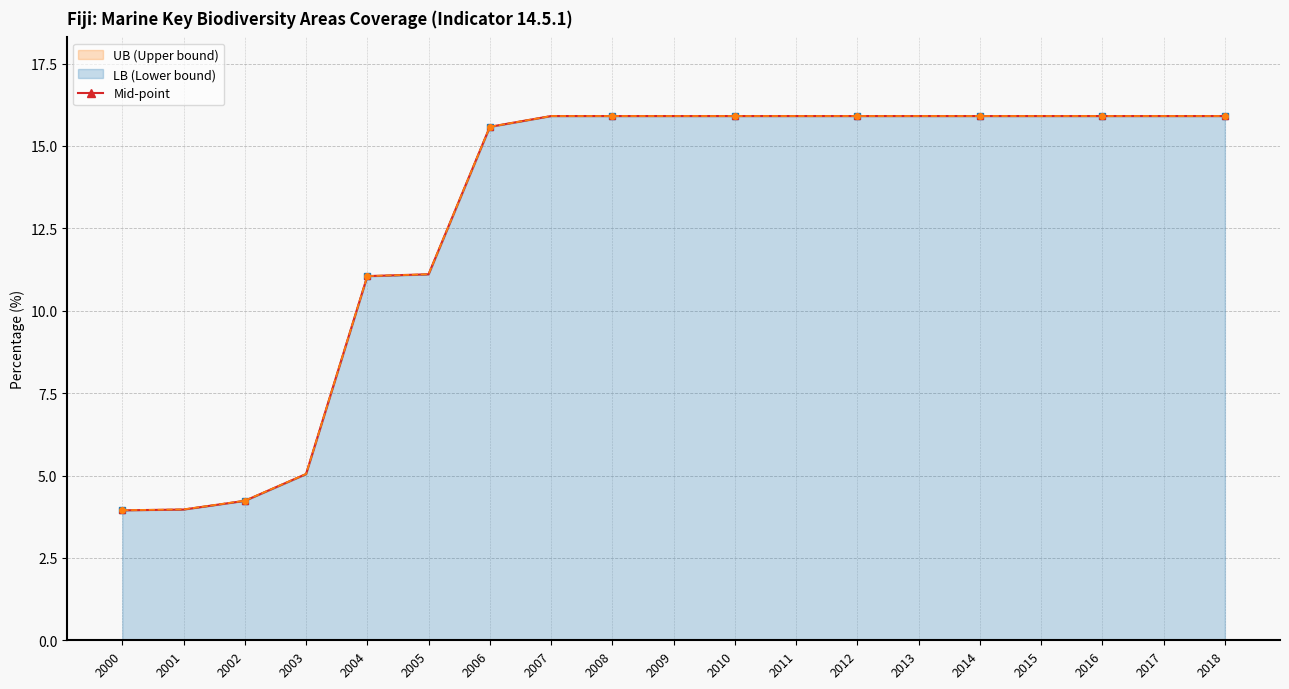

What is the value of the 10th point from the left?

15.9